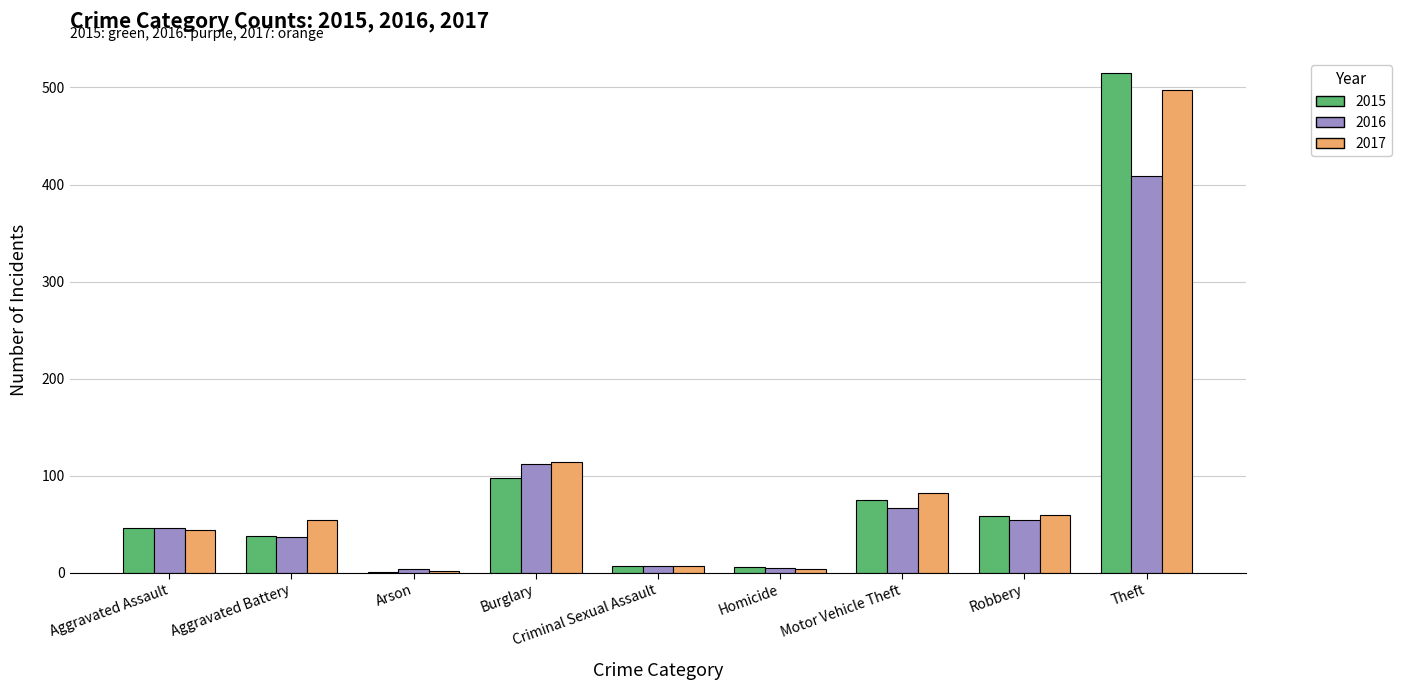

Where is 2015 nearest to the value 258?

Burglary